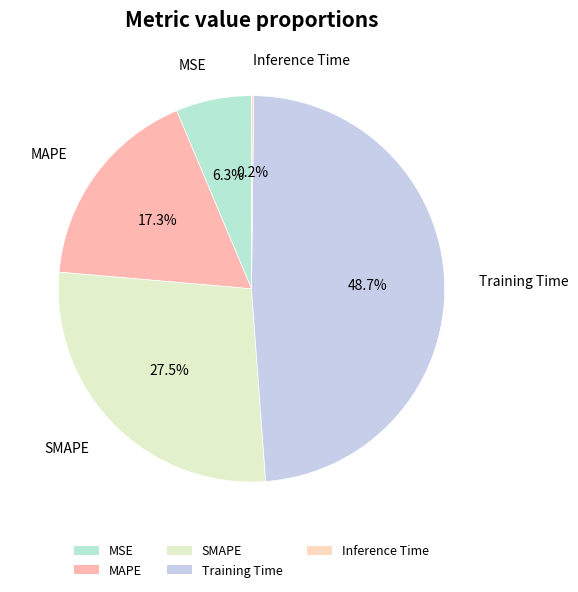

Which category has the biggest portion of the pie?

Training Time